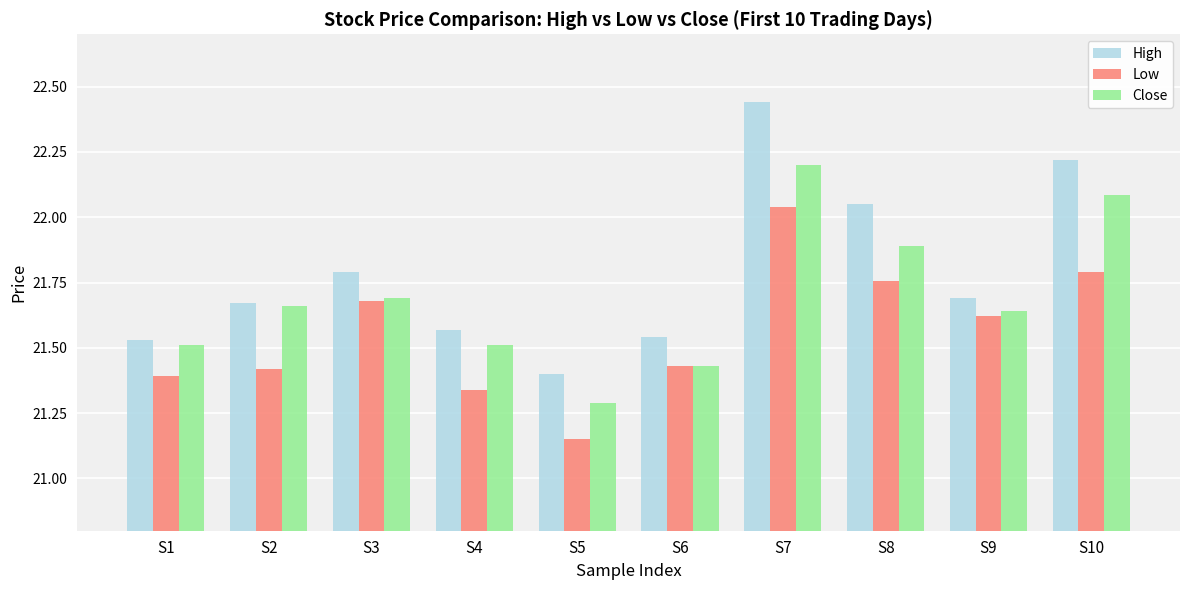

Which series has the largest range (max minus min)?

High